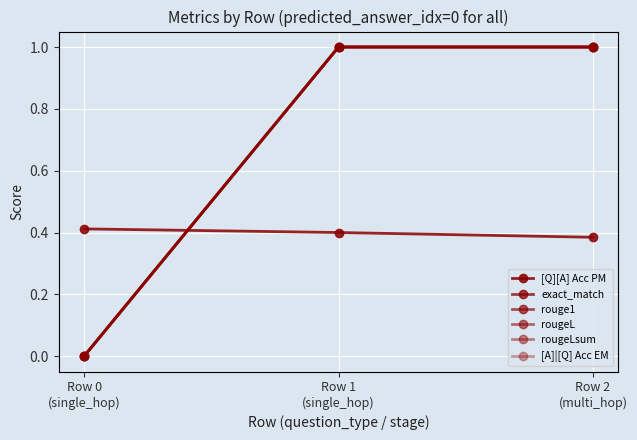

Is this an area chart (filled region under the line)?

No